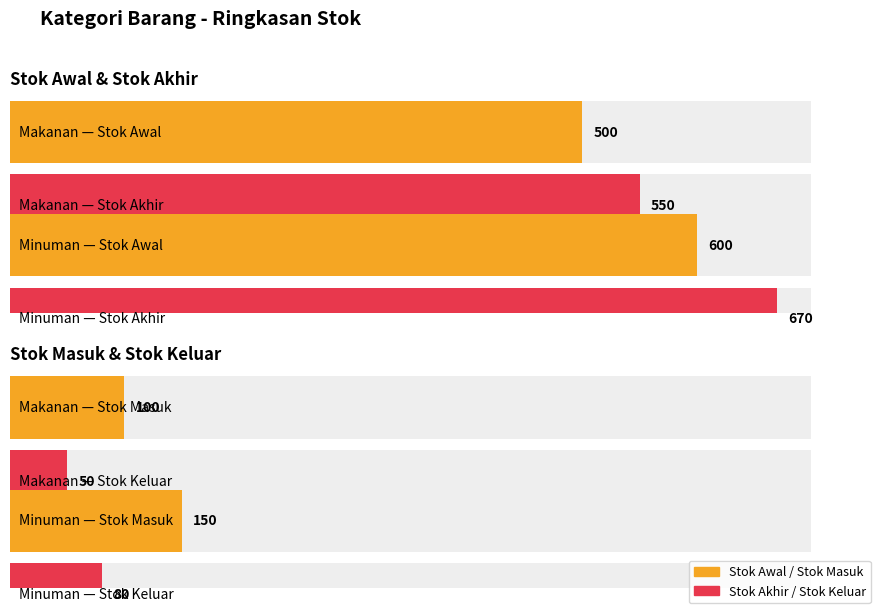

What is the difference between the maximum and minimum values in the stok_keluar series?

30